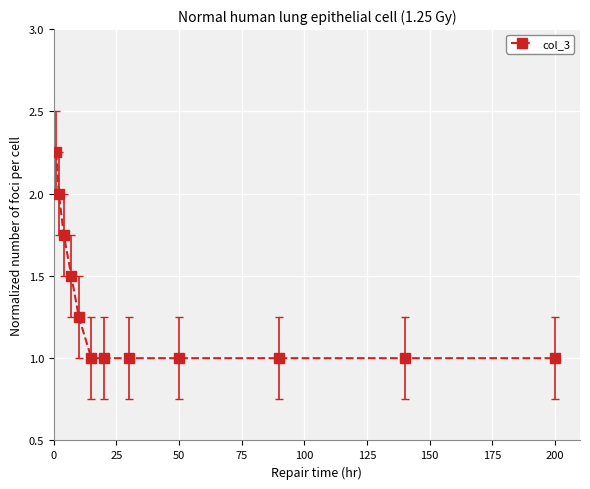

Count the values in the range 1 to 2.

11